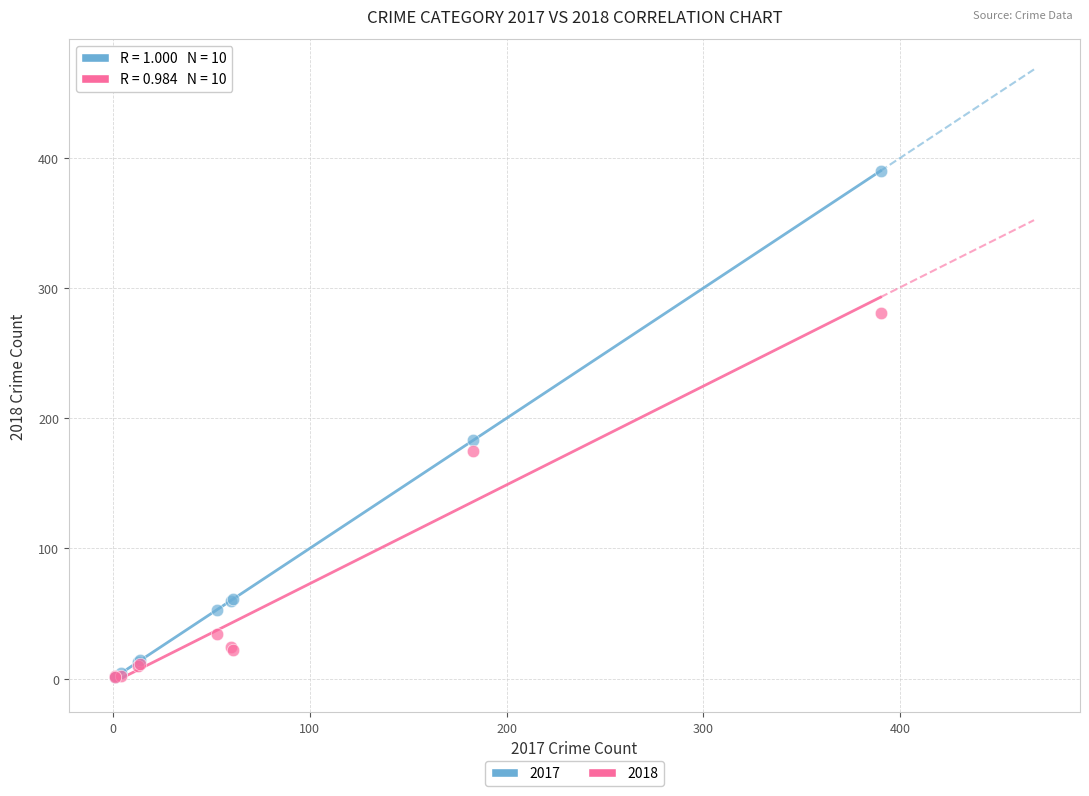

What are all the series names shown in the legend?

2017, 2018